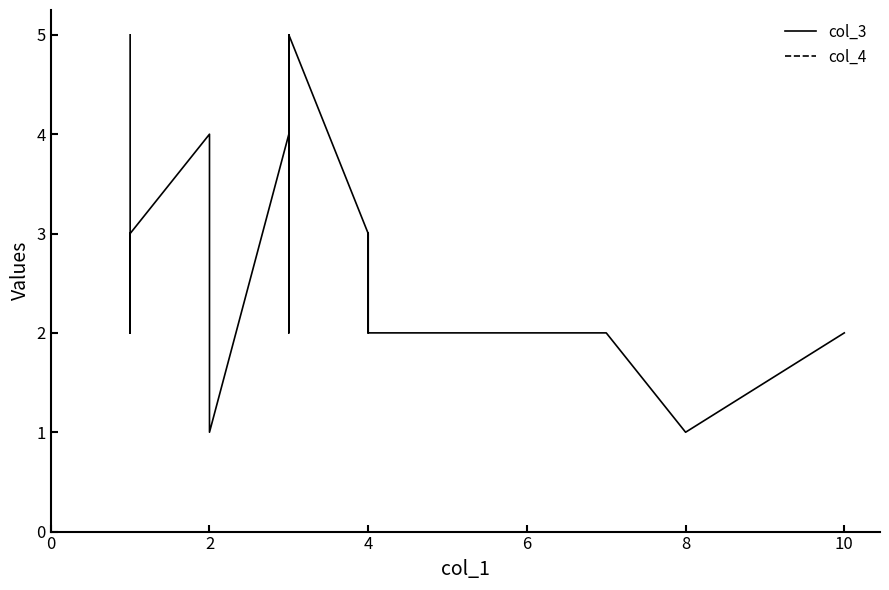

Between 8 and 10, which series saw the biggest shift?

col_3